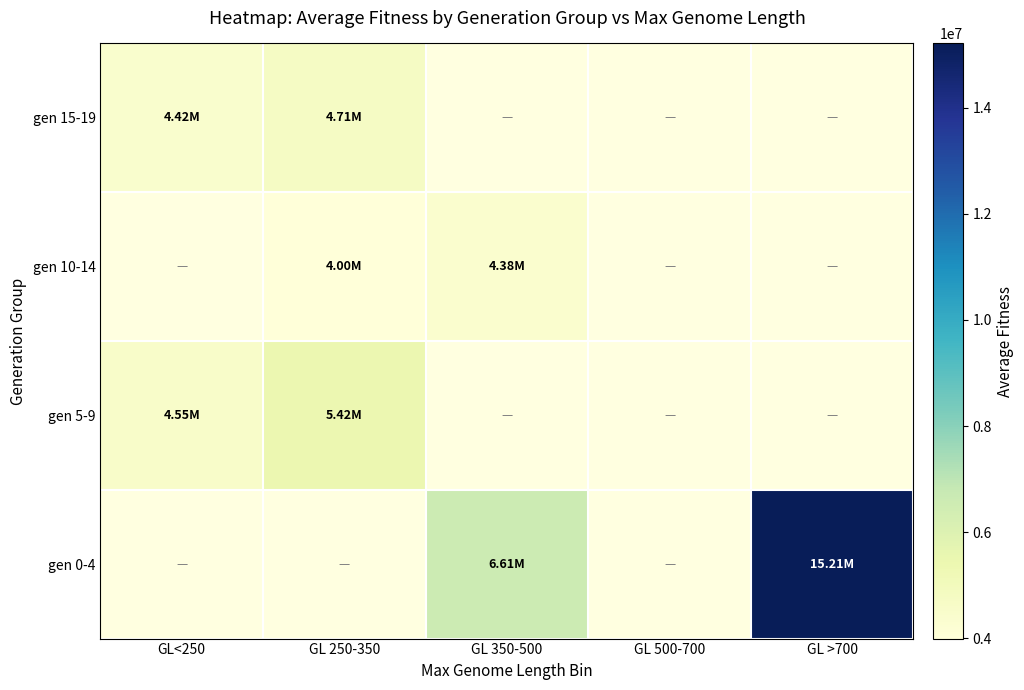

At which label does gen 0-4 first exceed 6606977?

GL 350-500